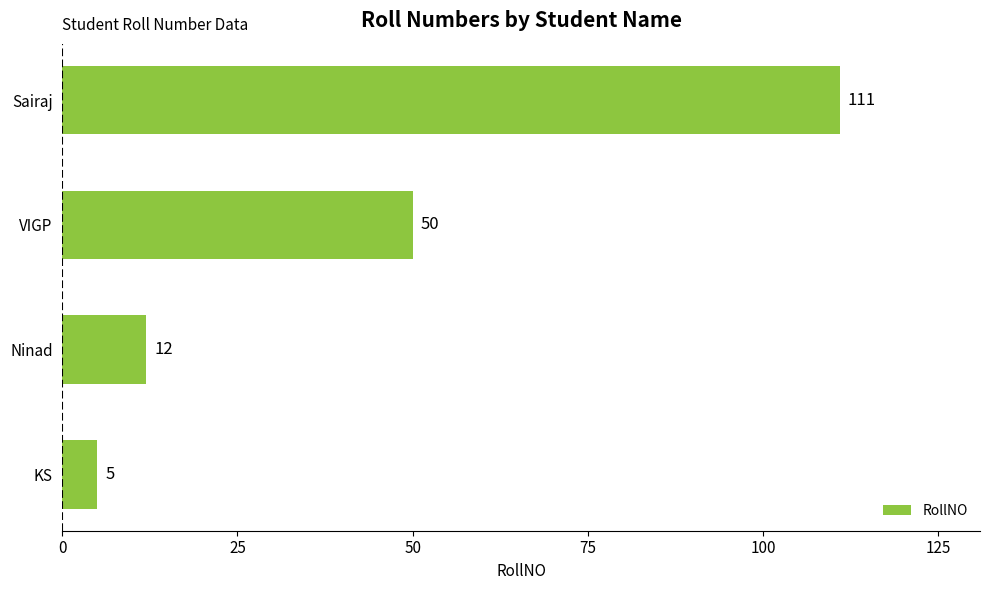

At which label is the value closest to 58?

VIGP